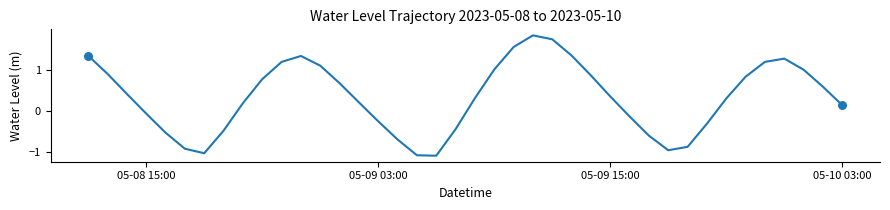

What is the maximum value shown in the chart?

1.8